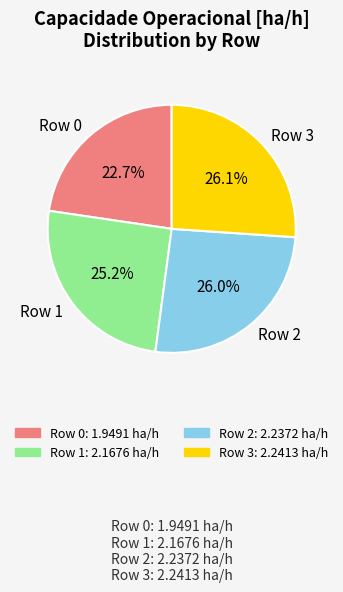

Is there any slice that represents more than half of the pie?

No